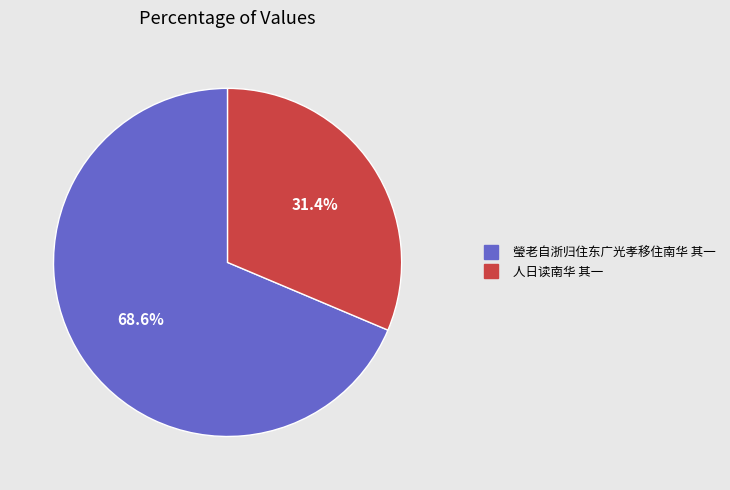

Between 人日读南华 其一 and 瑩老自浙归住东广光孝移住南华 其一, which is larger?

瑩老自浙归住东广光孝移住南华 其一